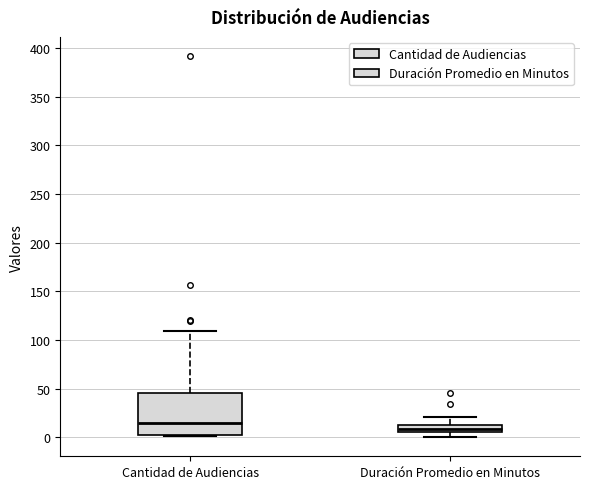

Which box is the tallest, from its lower edge to its upper edge?

Cantidad de Audiencias